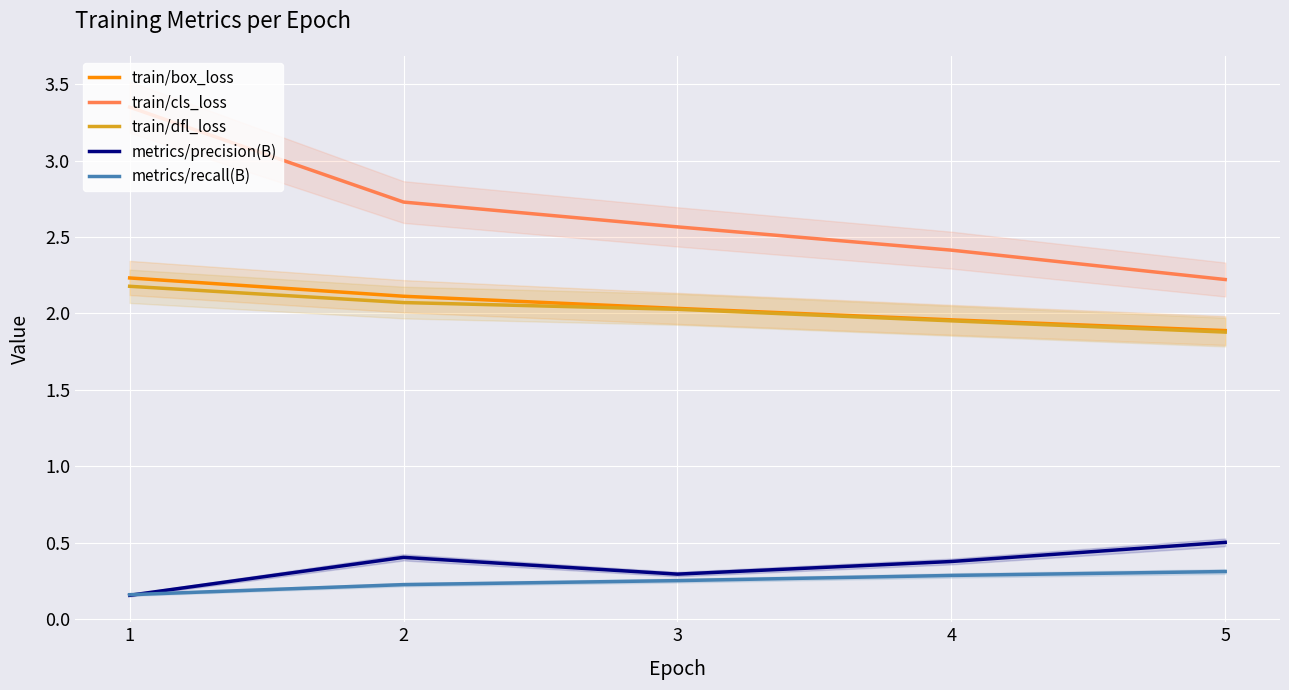

Is it true that metrics/precision(B) equals 0.3 at 1?

False